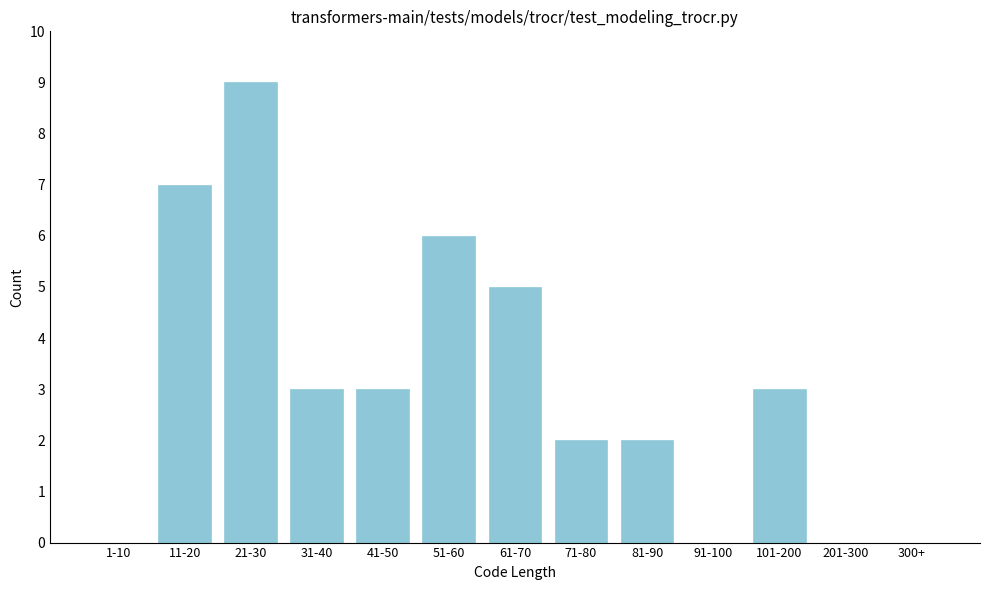

Reading right to left, what are all the values shown in this chart?

300+=0	201-300=0	101-200=3	91-100=0	81-90=2	71-80=2	61-70=5	51-60=6	41-50=3	31-40=3	21-30=9	11-20=7	1-10=0